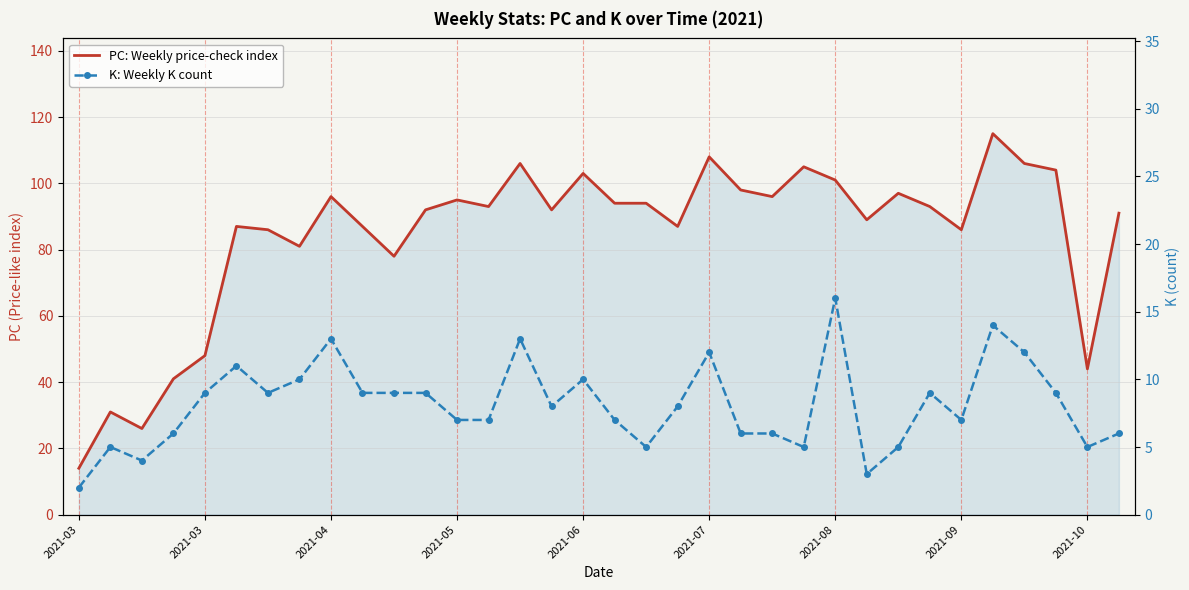

True or false: K: Weekly K count and PC: Weekly price-check index cross at least once.

False